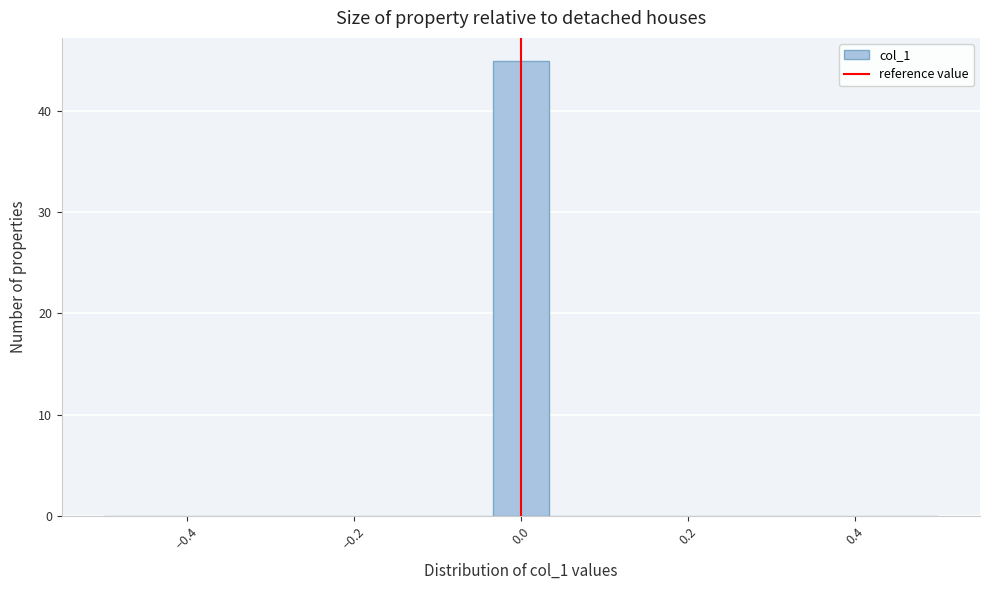

Read against the x-axis, roughly where is the centre of the tallest bar?

0.00